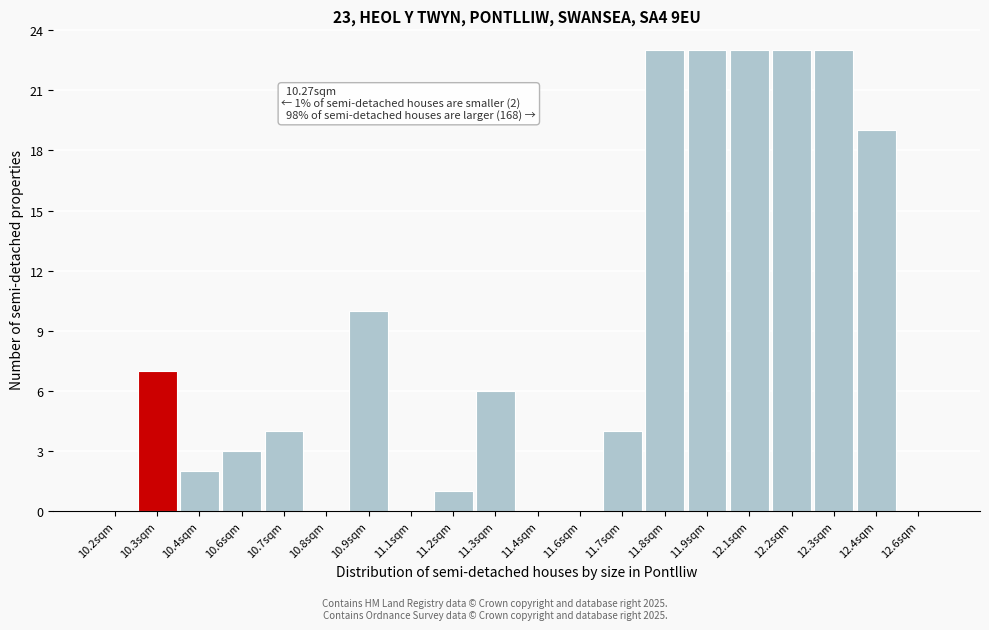

Reading right to left, list all the values displayed in this chart.

12.6sqm=0	12.4sqm=19	12.3sqm=23	12.2sqm=23	12.1sqm=23	11.9sqm=23	11.8sqm=23	11.7sqm=4	11.6sqm=0	11.4sqm=0	11.3sqm=6	11.2sqm=1	11.1sqm=0	10.9sqm=10	10.8sqm=0	10.7sqm=4	10.6sqm=3	10.4sqm=2	10.3sqm=7	10.2sqm=0